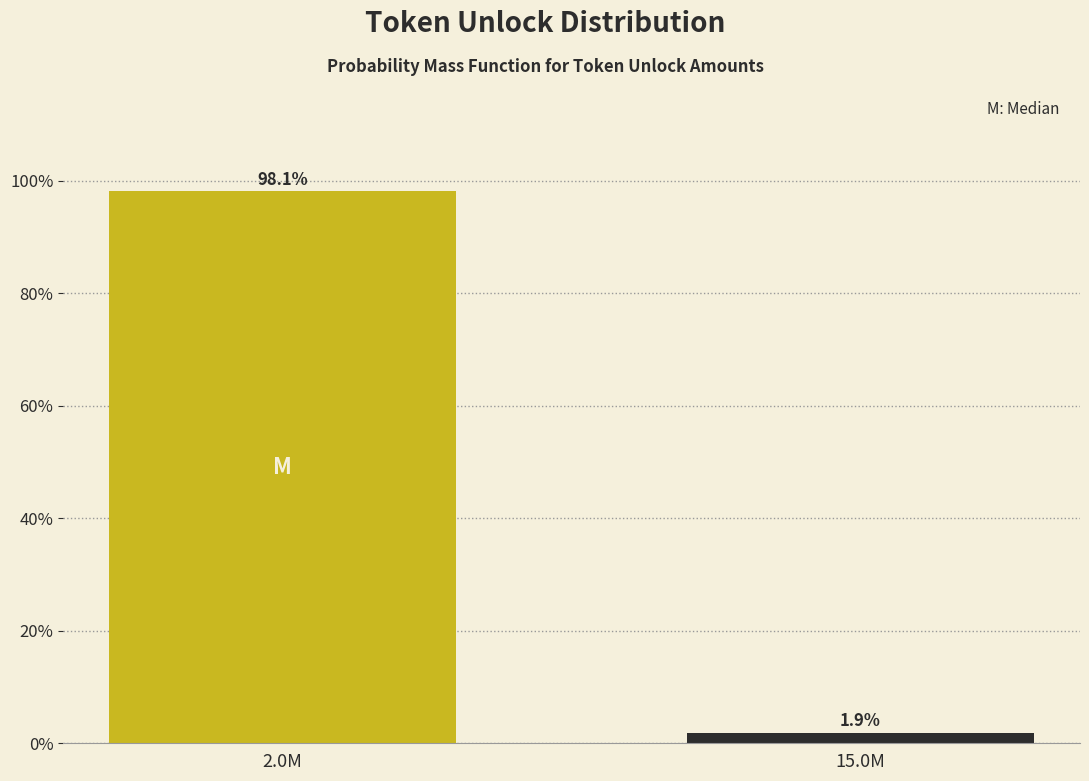

Reading left to right, what are all the values shown in this chart?

2.0M=98.1	15.0M=1.9